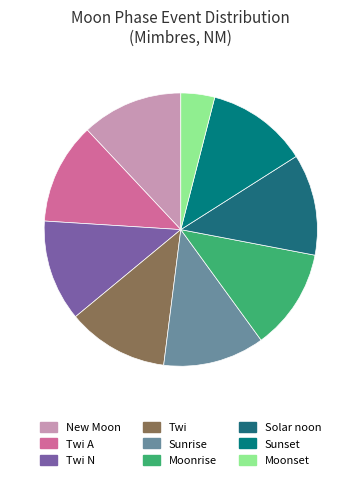

Count the number of slices in the pie.

9